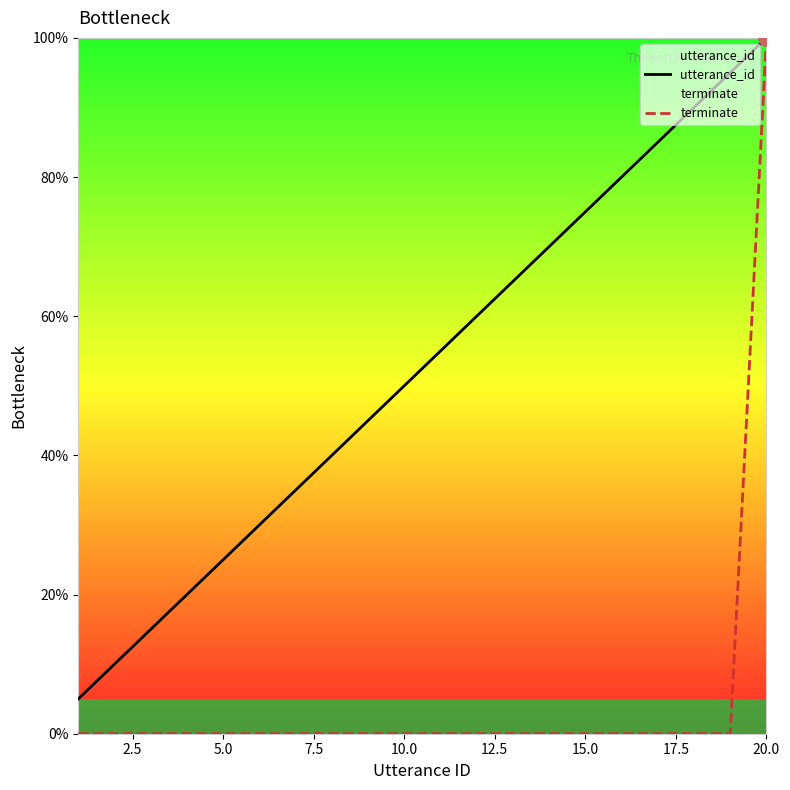

Which series reaches the maximum Y coordinate?

utterance_id